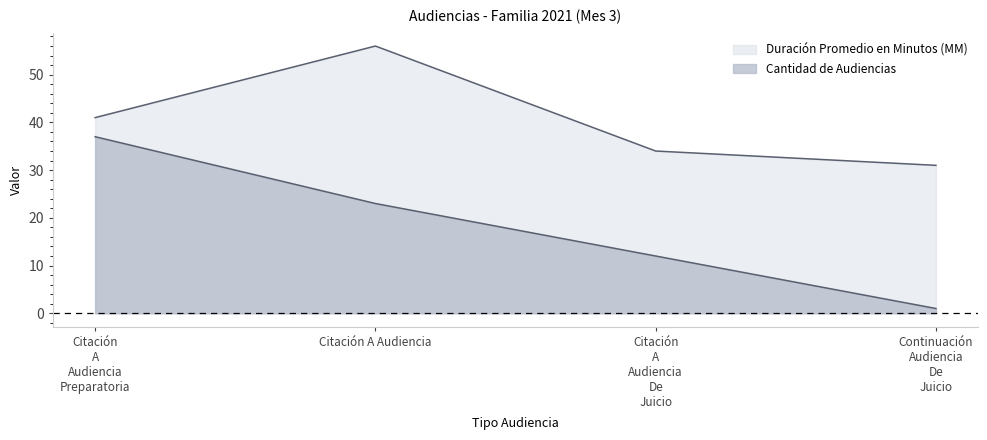

The Duración Promedio en Minutos (MM) series shows 27 at Citación A Audiencia Preparatoria. True or false?

False